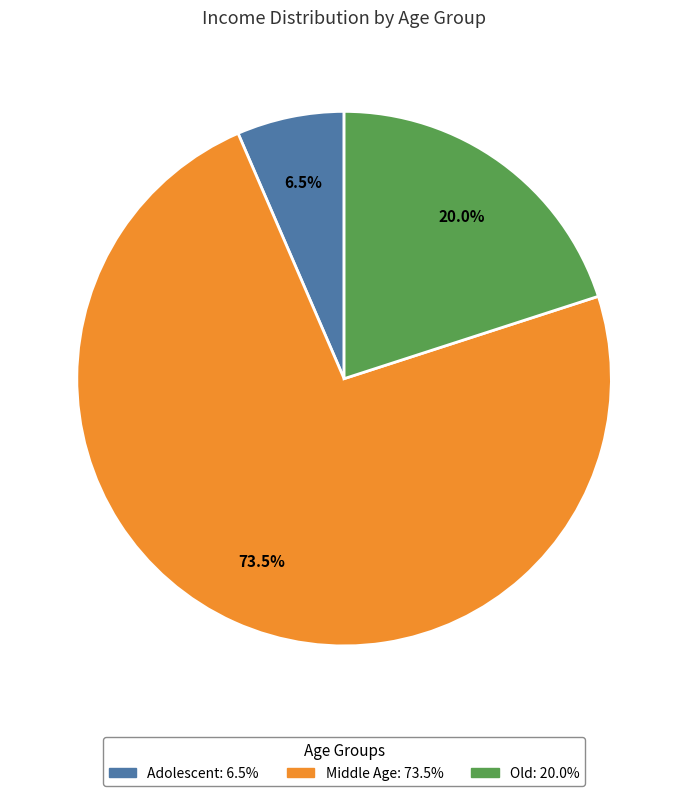

Which category has the biggest portion of the pie?

Middle Age